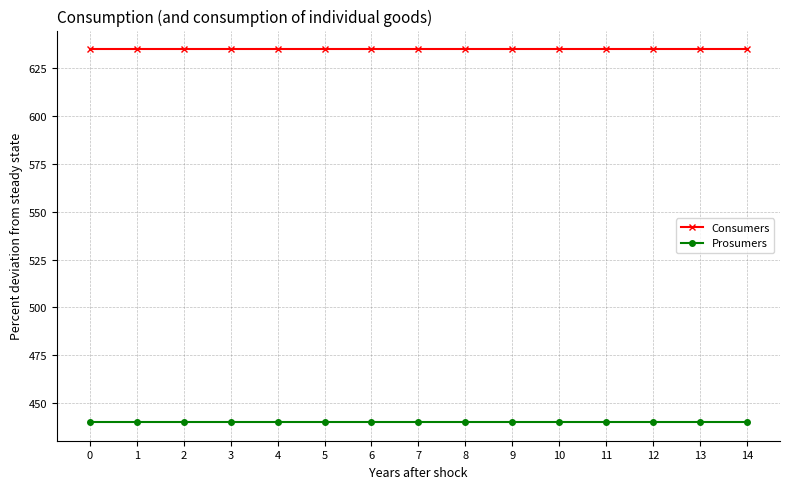

What is the average value of the Consumers series?

635